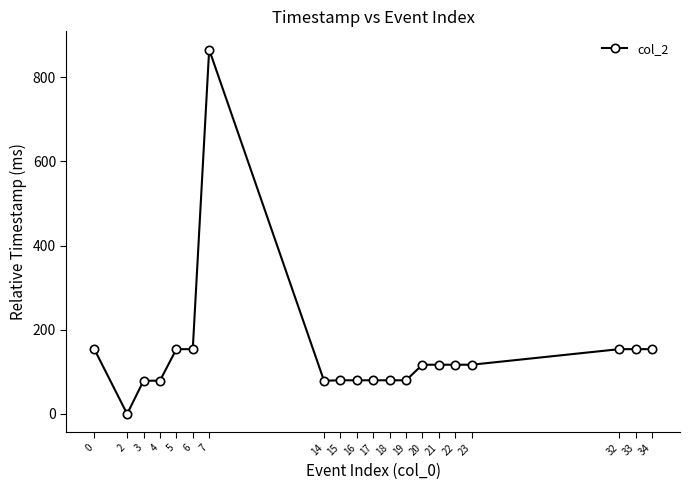

At which category does the data reach its first local valley?

2